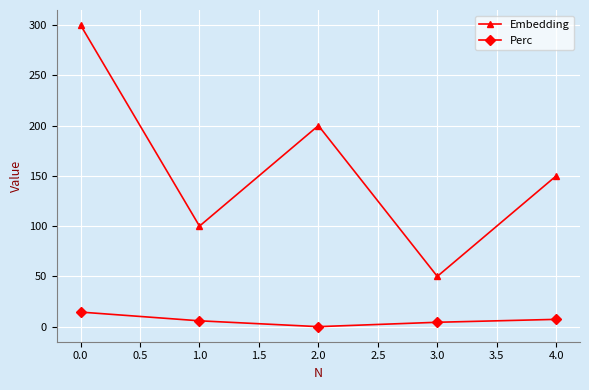

True or false: Embedding and Perc intersect in this chart.

False